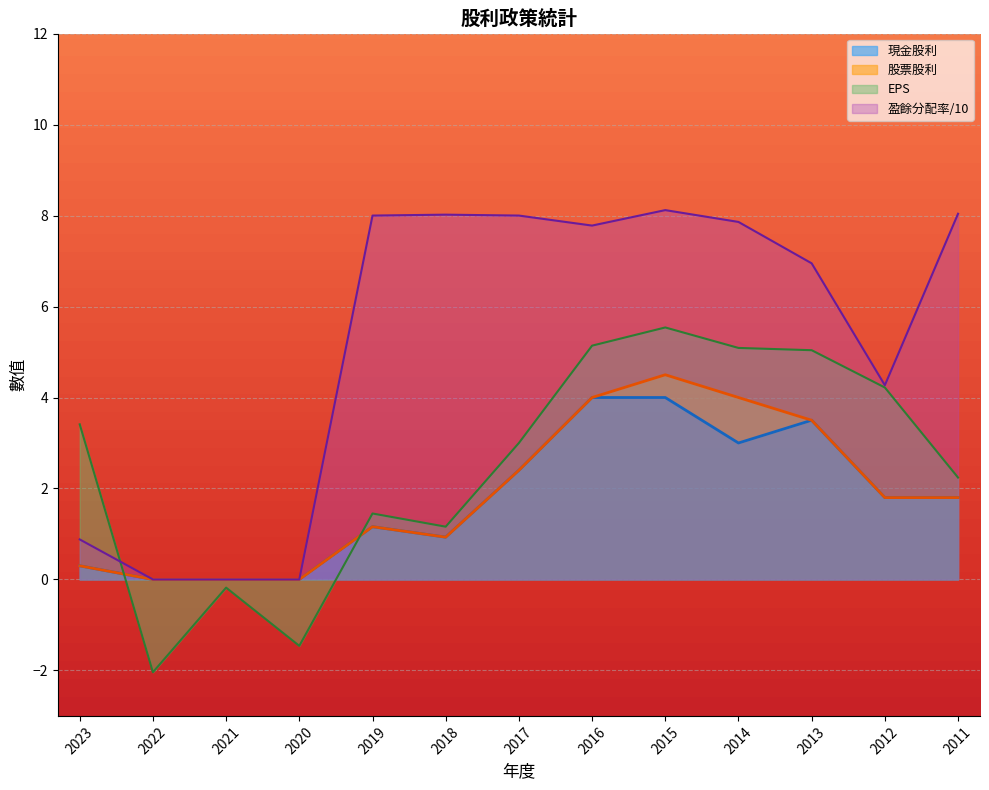

List the labels in order of 盈餘分配率合計 value, smallest first.

2022, 2021, 2020, 2023, 2012, 2013, 2016, 2014, 2019, 2017, 2018, 2011, 2015